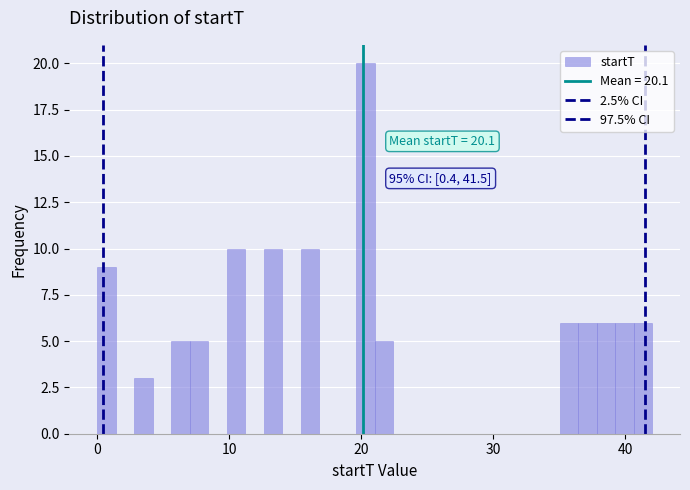

Read against the x-axis, roughly where is the centre of the tallest bar?

20